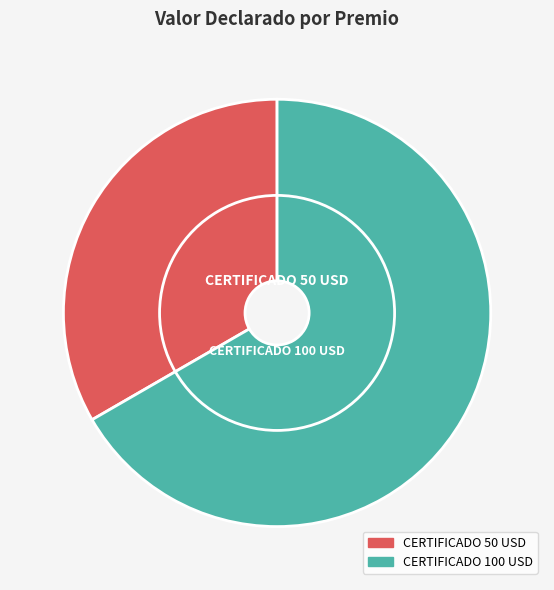

How many segments does this pie chart have?

2